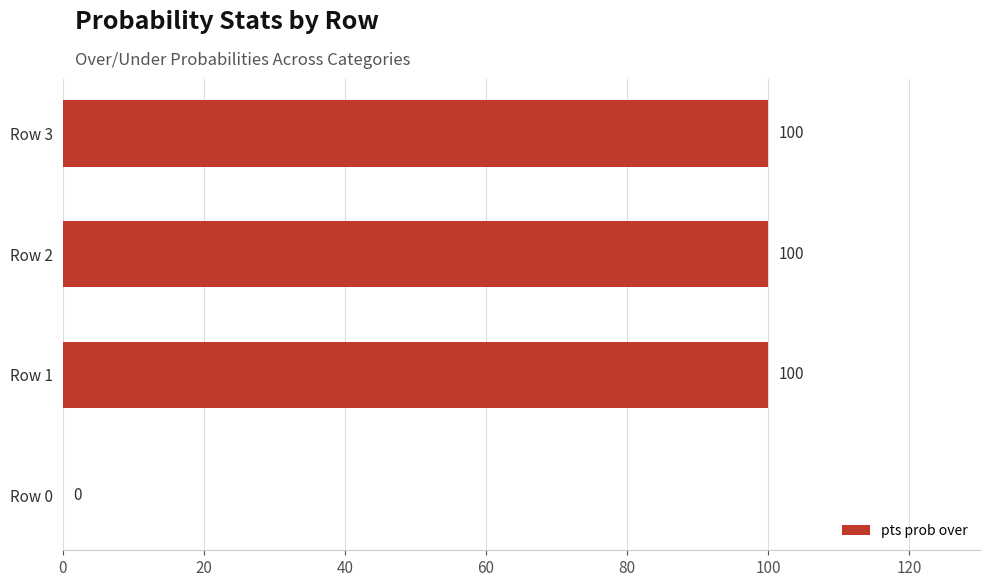

What is the greatest value displayed?

100